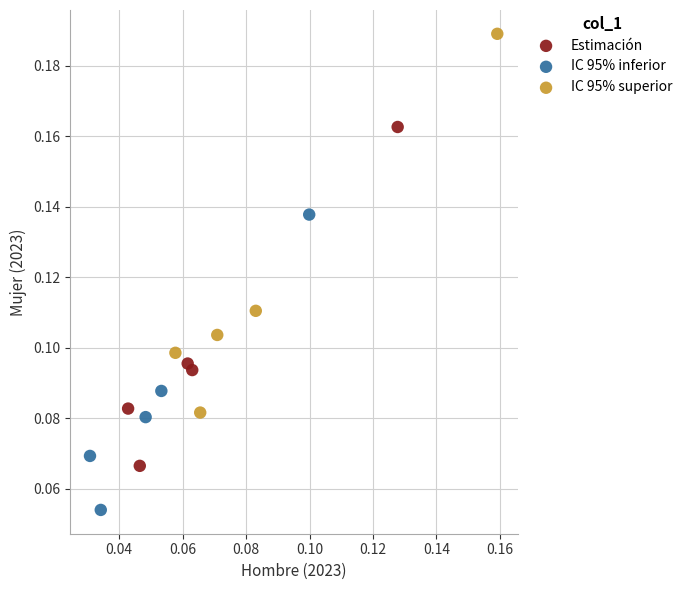

What are all the series names shown in the legend?

Estimación, IC 95% inferior, IC 95% superior